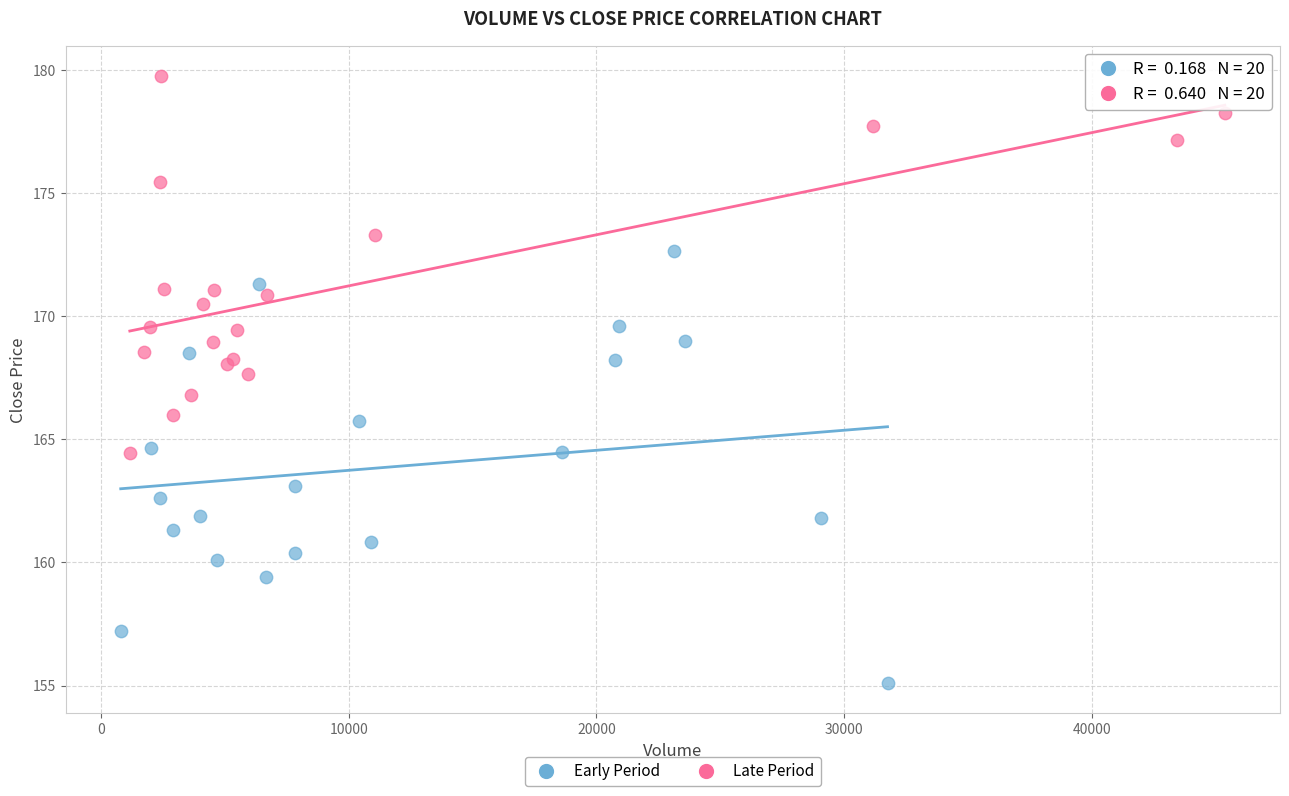

Which series has the widest spread of Y values?

Early Period